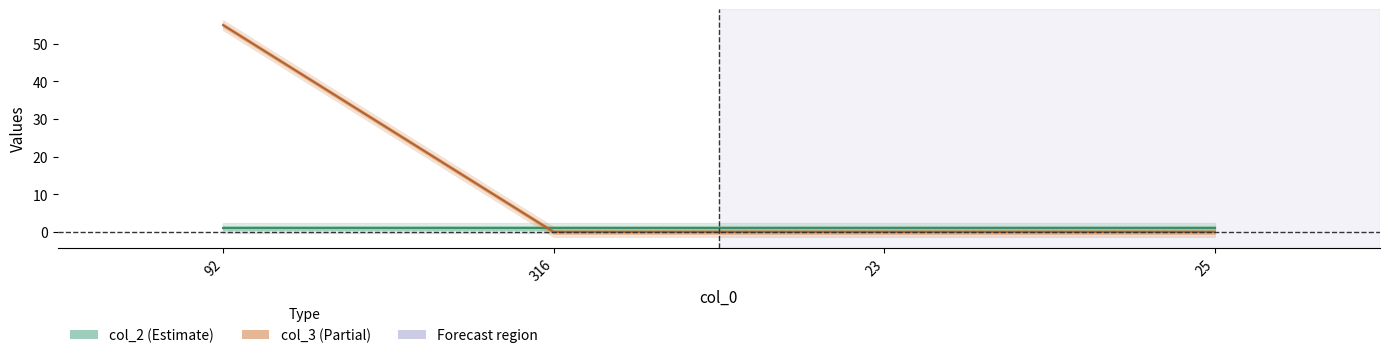

Which category has the lowest value in the col_3 series?

316